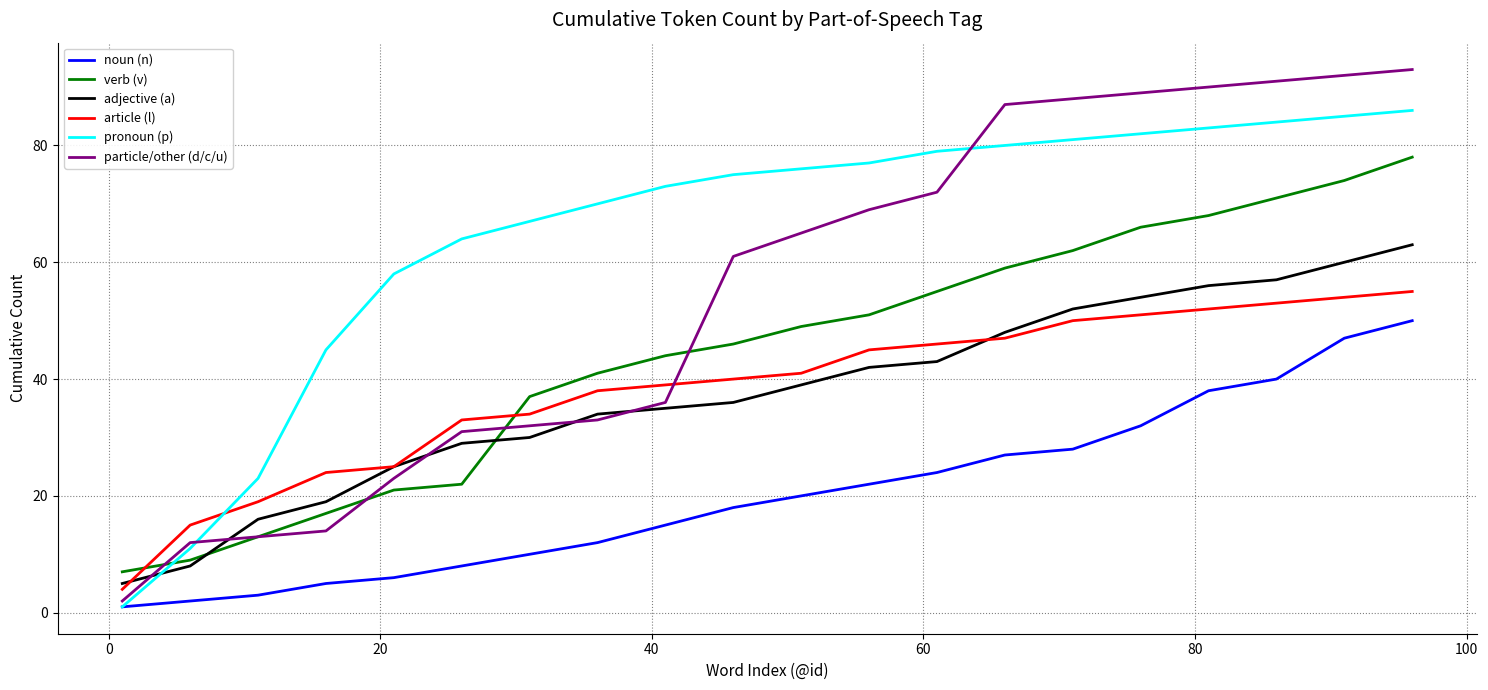

What are all the series names shown in the legend?

noun (n), verb (v), adjective (a), article (l), pronoun (p), particle/other (d/c/u)